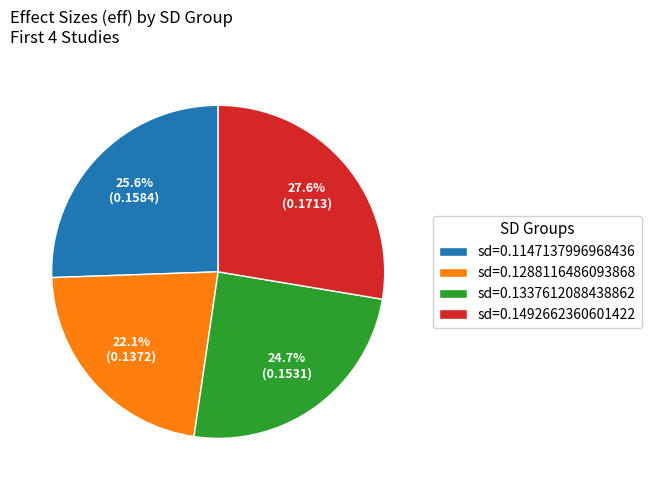

What is the largest slice in the pie chart?

sd=0.1492662360601422